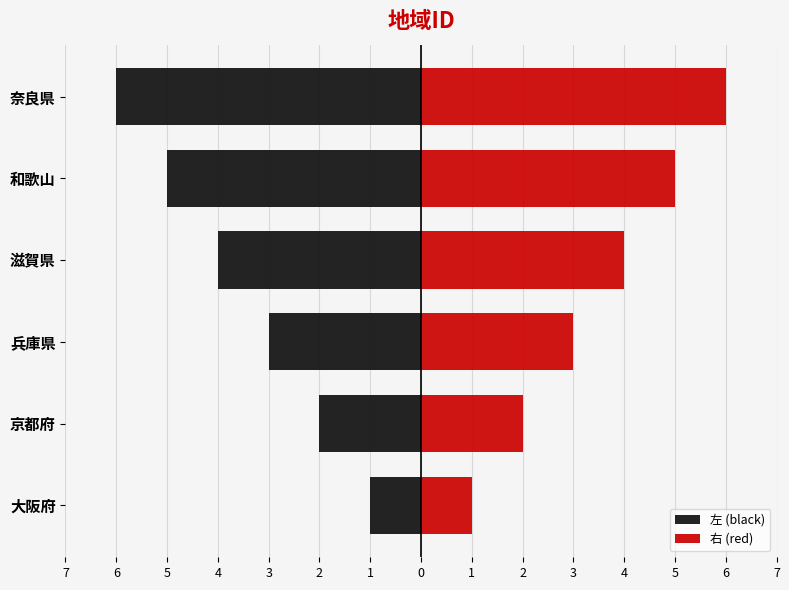

Is it true that 左 (black) equals -1 at 兵庫県?

False